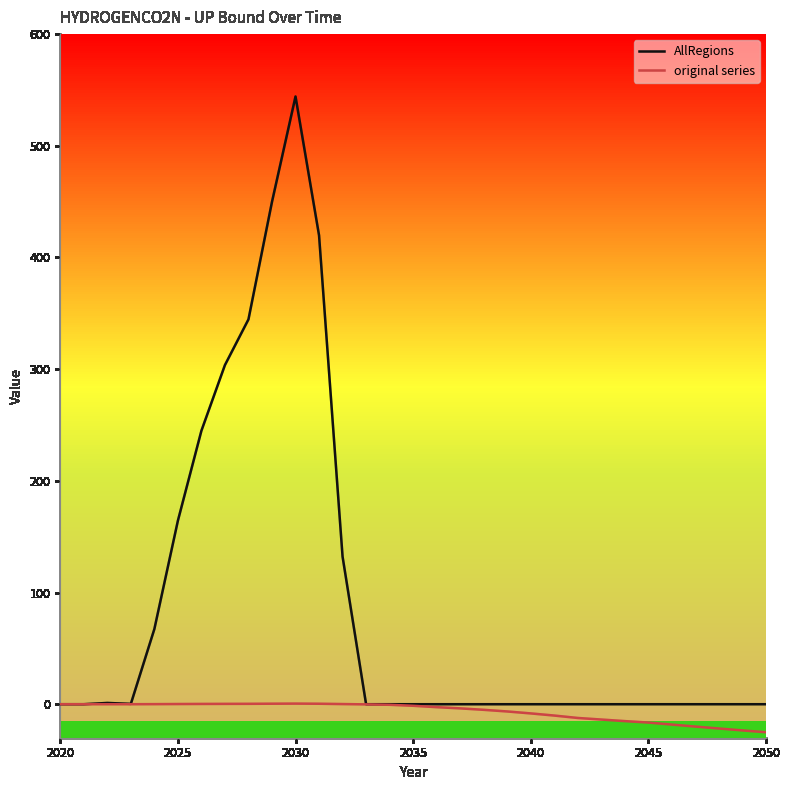

What is the smallest value displayed?

-25.1